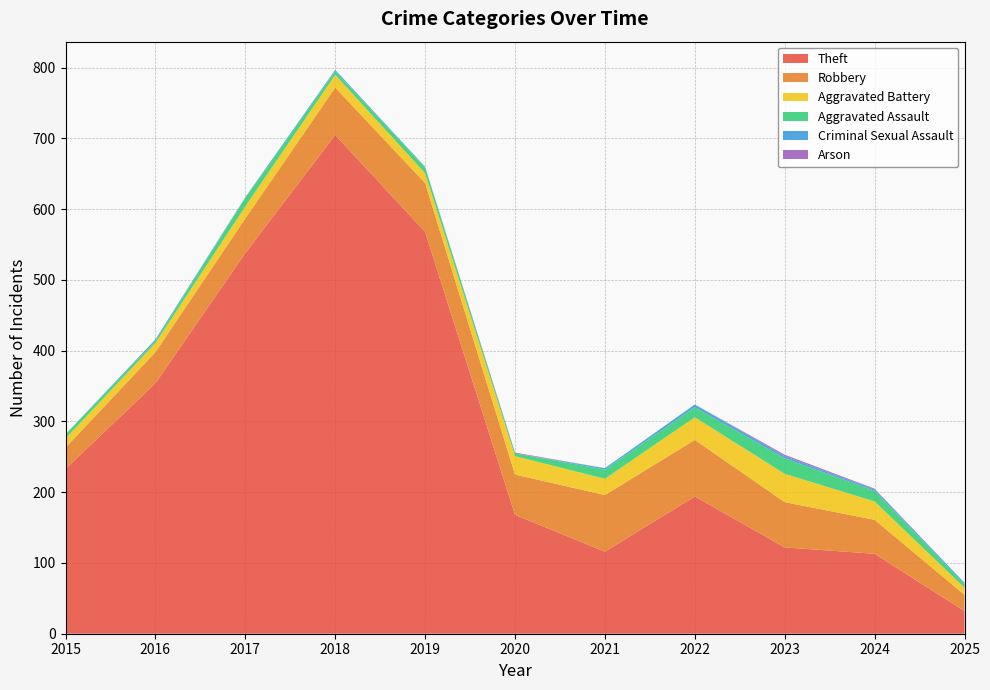

Reading right to left, transcribe all the data shown in this chart.

Theft: 32	113	122	194	116	168	568	705	538	354	233
Robbery: 23	48	64	80	80	57	69	67	49	44	30
Aggravated Battery: 10	26	40	32	23	26	14	18	17	13	13
Aggravated Assault: 5	15	22	14	13	4	8	5	12	3	6
Criminal Sexual Assault: 2	2	3	4	2	0	1	2	1	2	0
Arson: 0	1	2	0	0	1	0	0	0	0	0